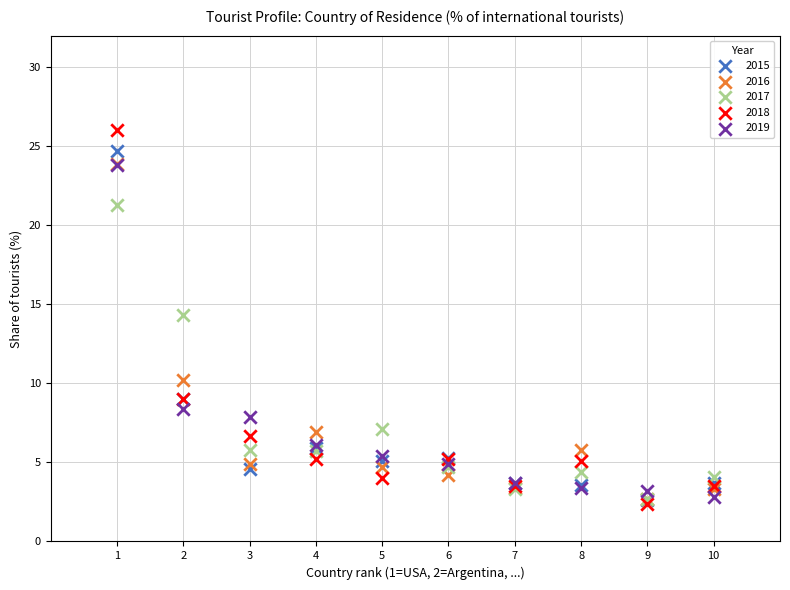

In the 2019 series, what Y value is closest to 13?

8.4